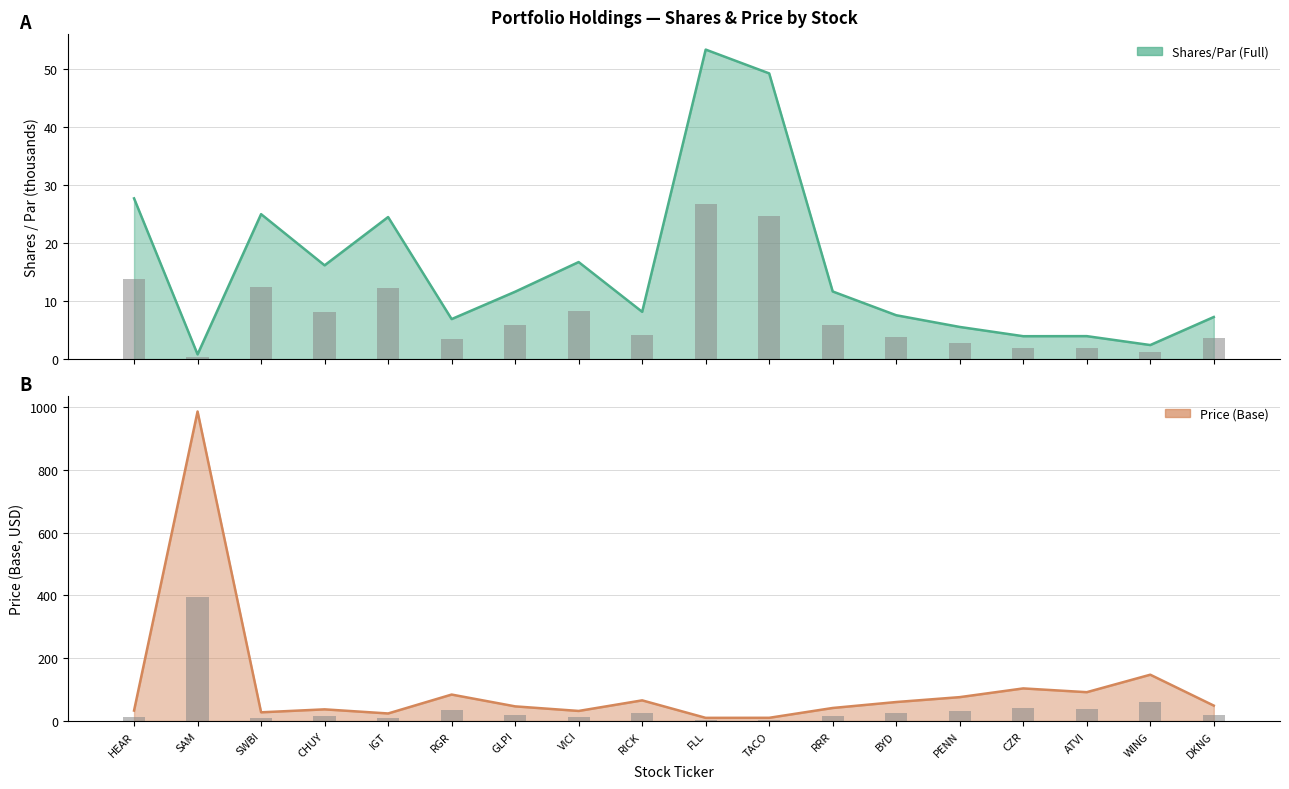

How many distinct data groups are displayed?

2